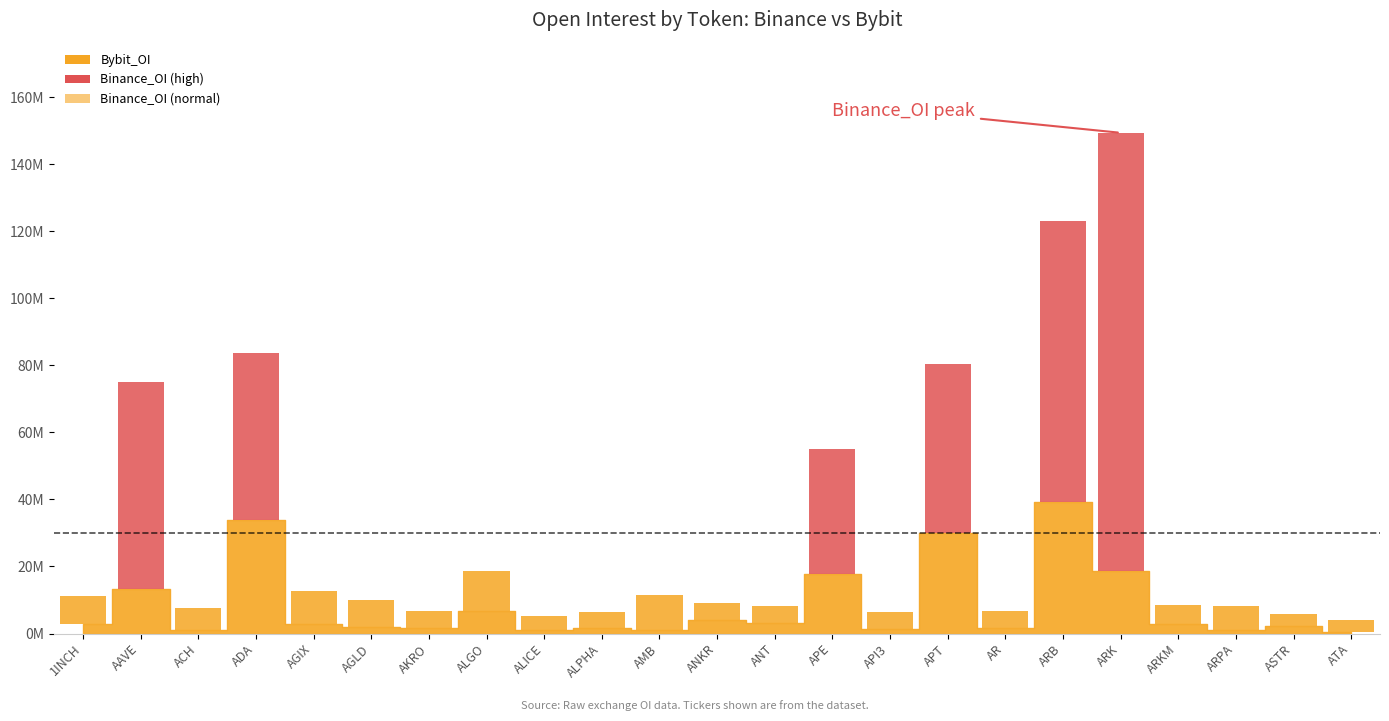

At how many categories does at least one series exceed 22811088?

6